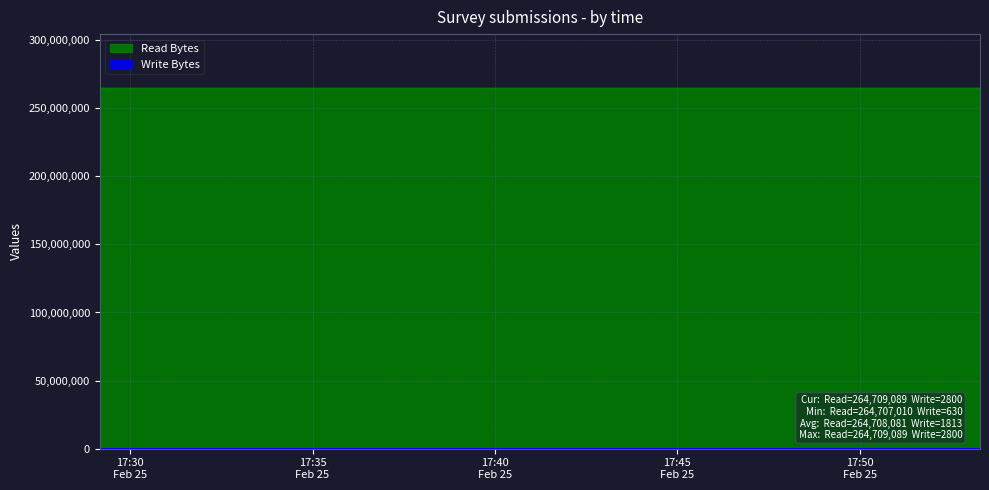

Is it true that Write Bytes equals 688 at 2022-02-24?

False